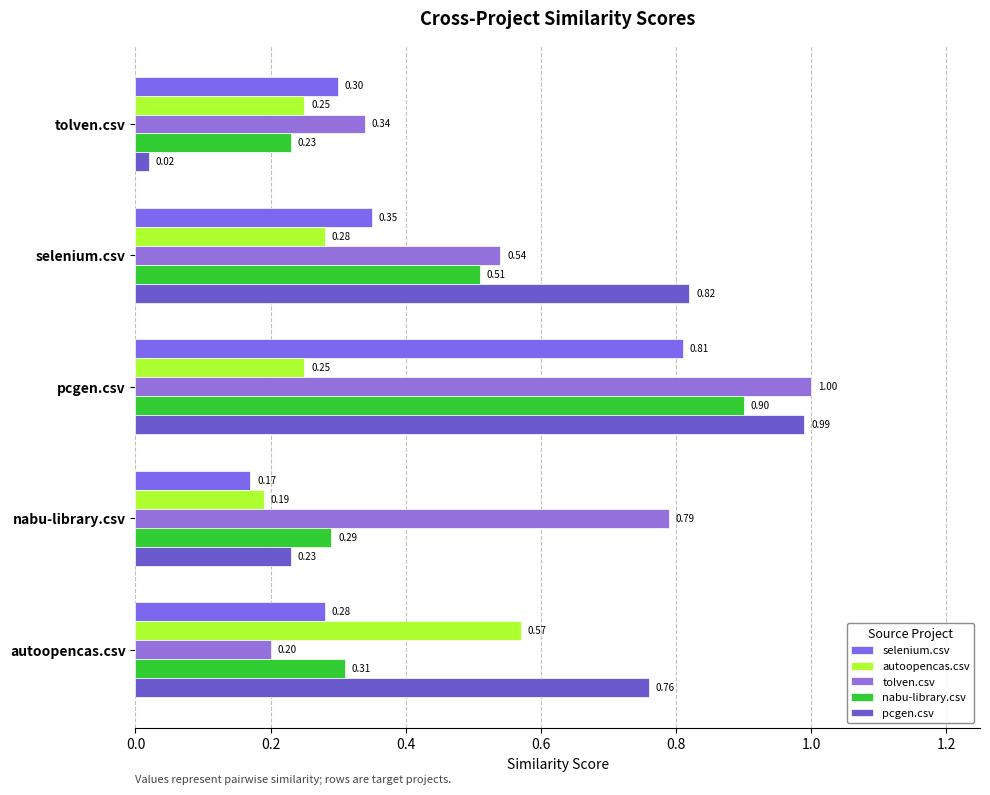

What is the maximum value for selenium.csv?

0.8